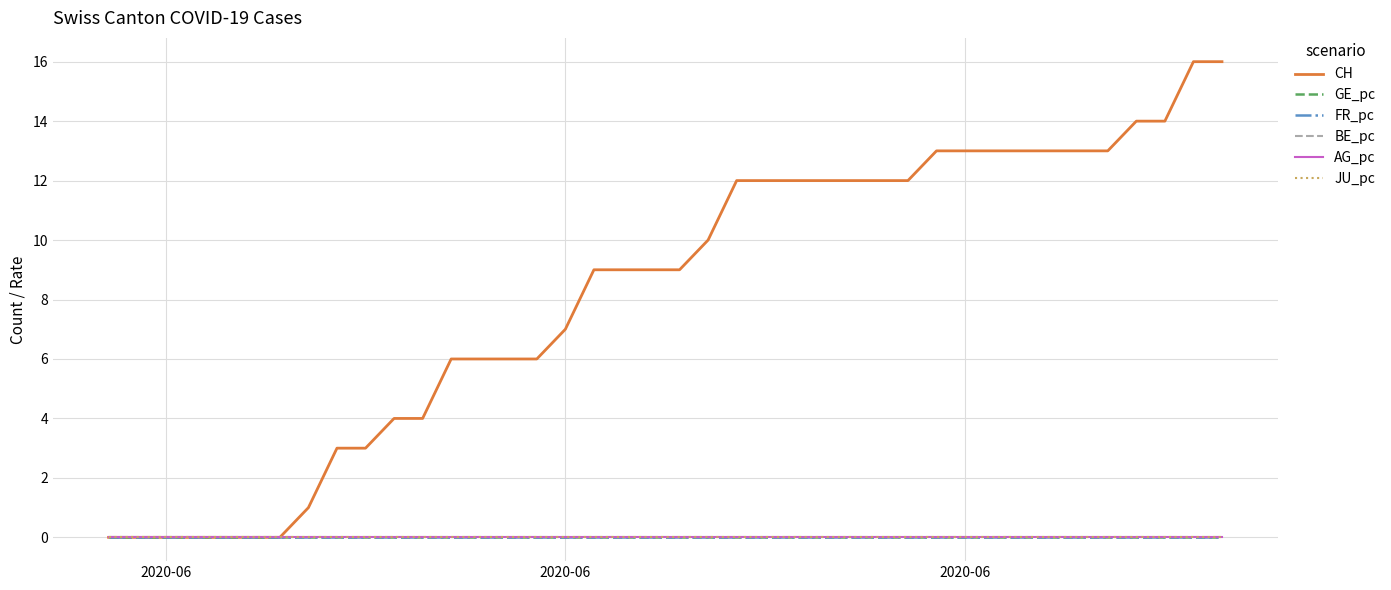

How many intersections are there between FR_pc and AG_pc?

1